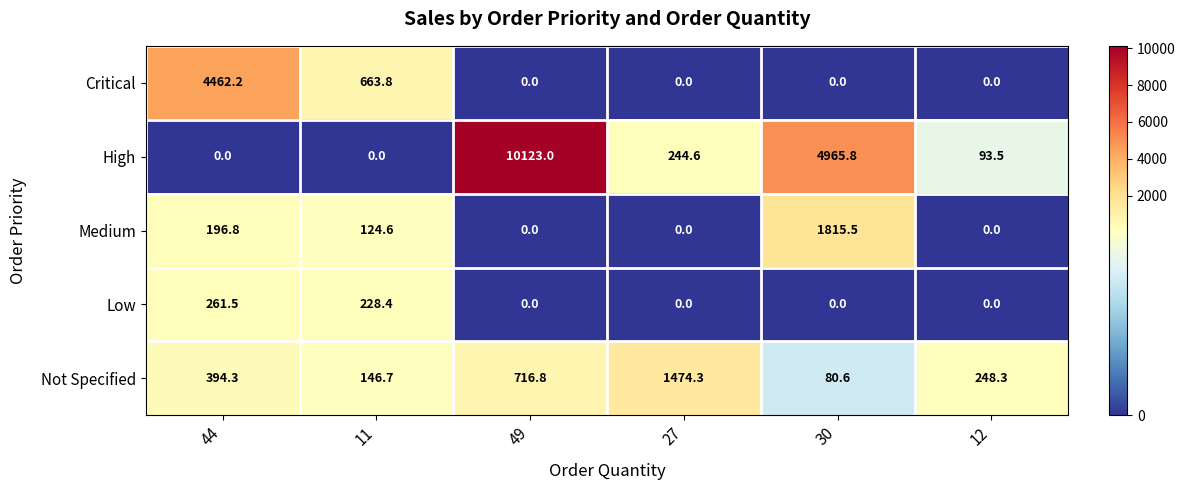

What is the difference between the maximum and minimum values in the High series?

10123.0